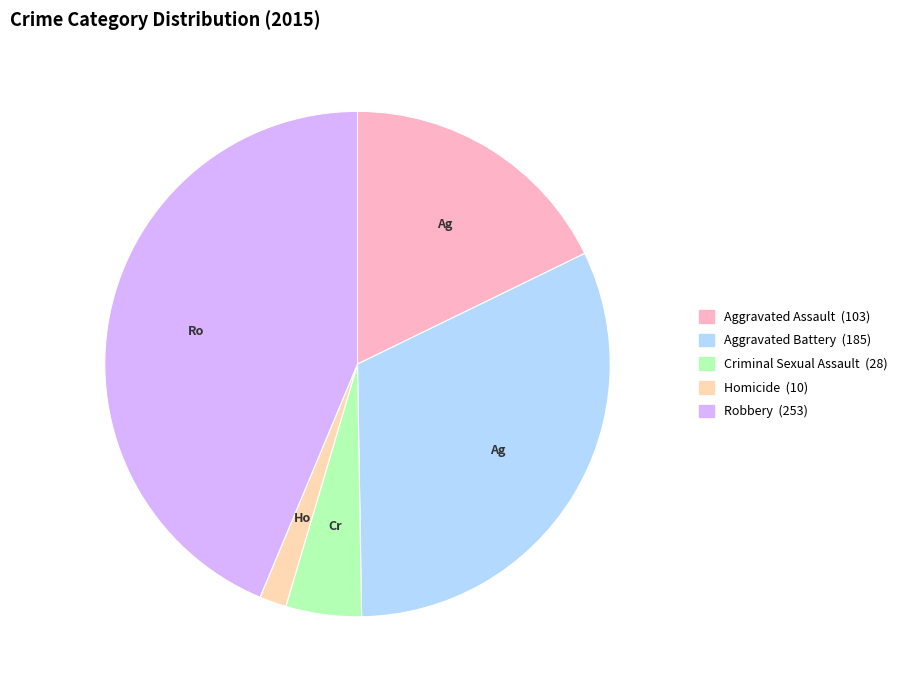

Which slice is the smallest?

Homicide